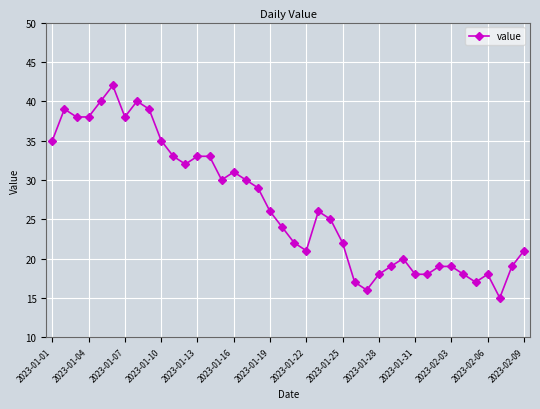

What is the difference between the maximum and minimum values?

27